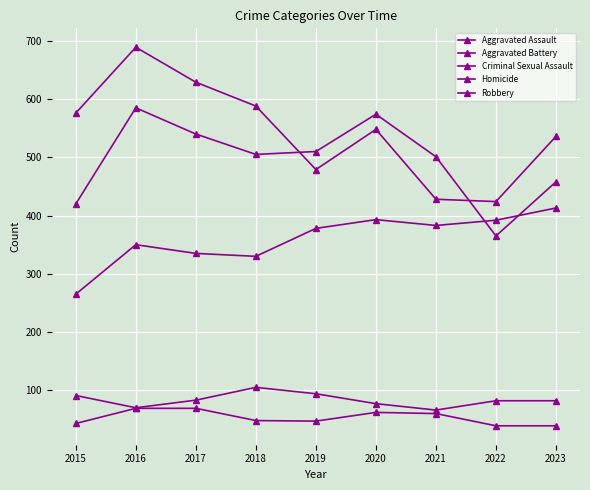

List the labels in order of Criminal Sexual Assault value, smallest first.

2021, 2016, 2020, 2022, 2023, 2017, 2015, 2019, 2018